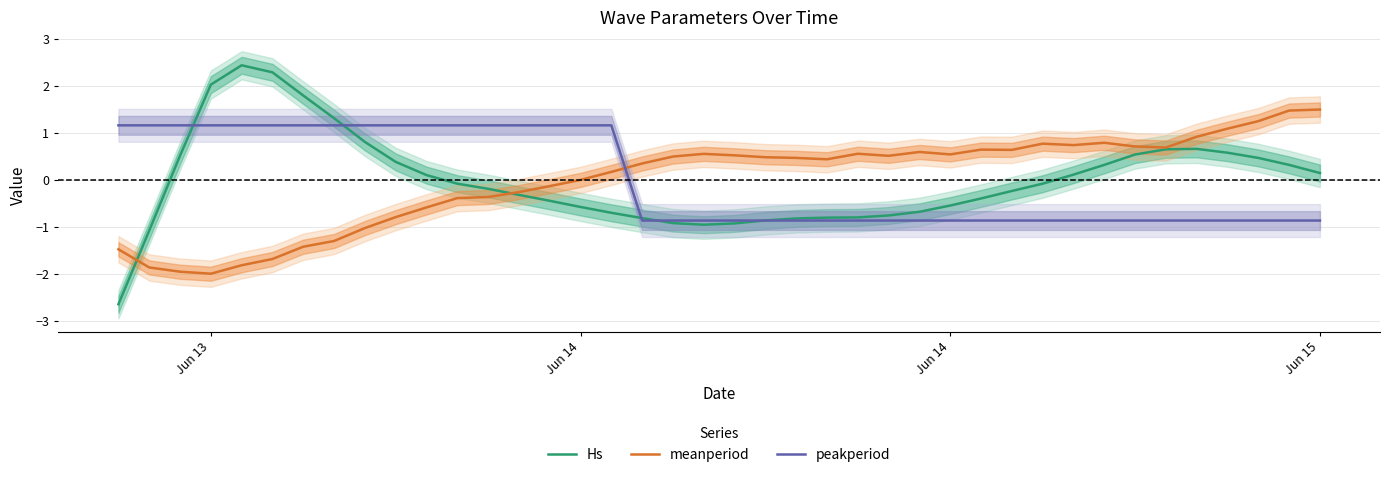

Which series ends up on top after the final intersection of meanperiod and peakperiod?

meanperiod